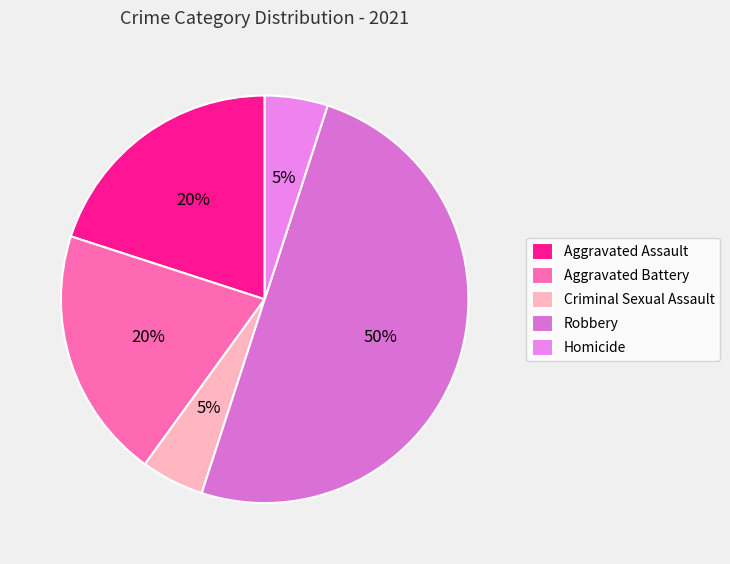

Is it true that Aggravated Battery is 20% of the pie?

True